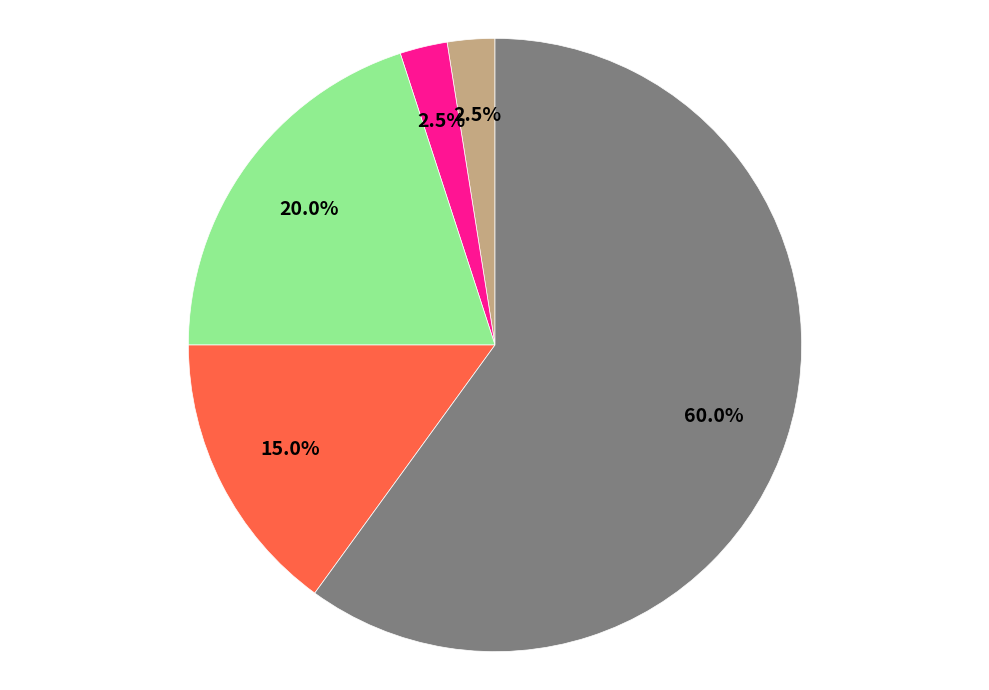

Is there any slice that represents more than half of the pie?

Yes